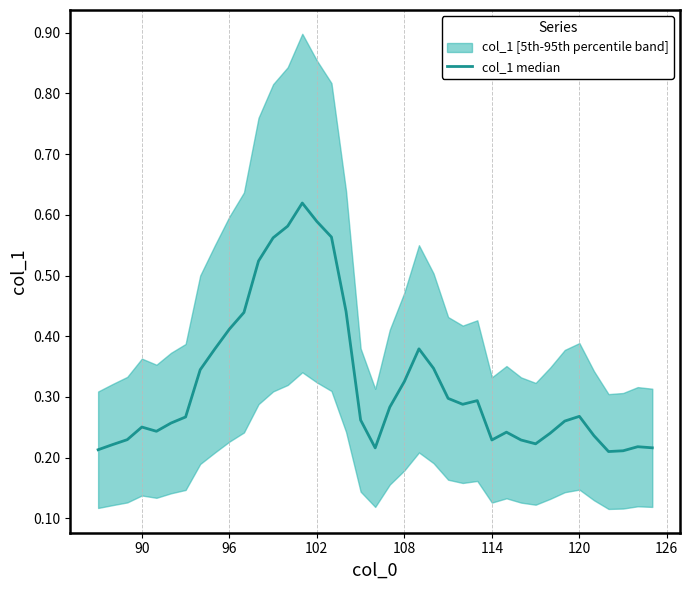

What is the smallest value displayed?

0.2